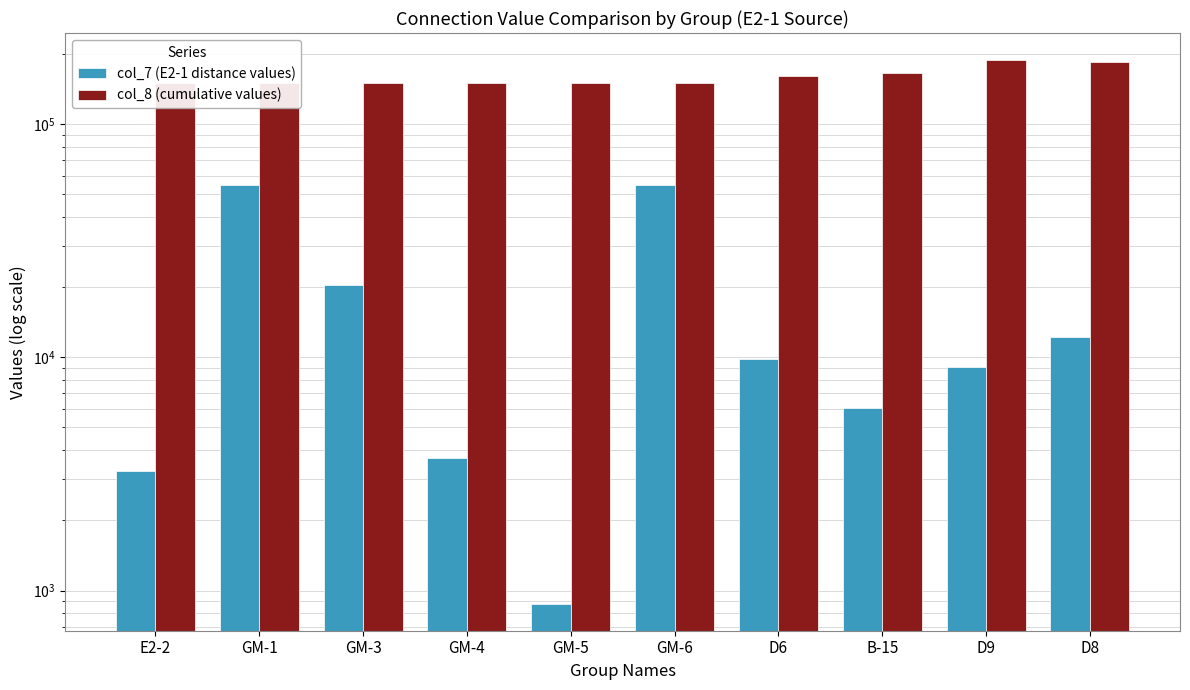

What is the approximate value of col_7 (E2-1 distance values) at GM-6, to the nearest 50?

54850